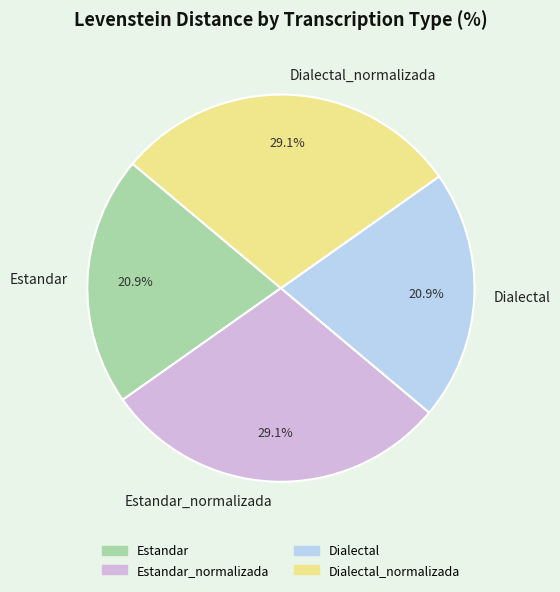

Which has a higher value, Estandar_normalizada or Estandar?

Estandar_normalizada